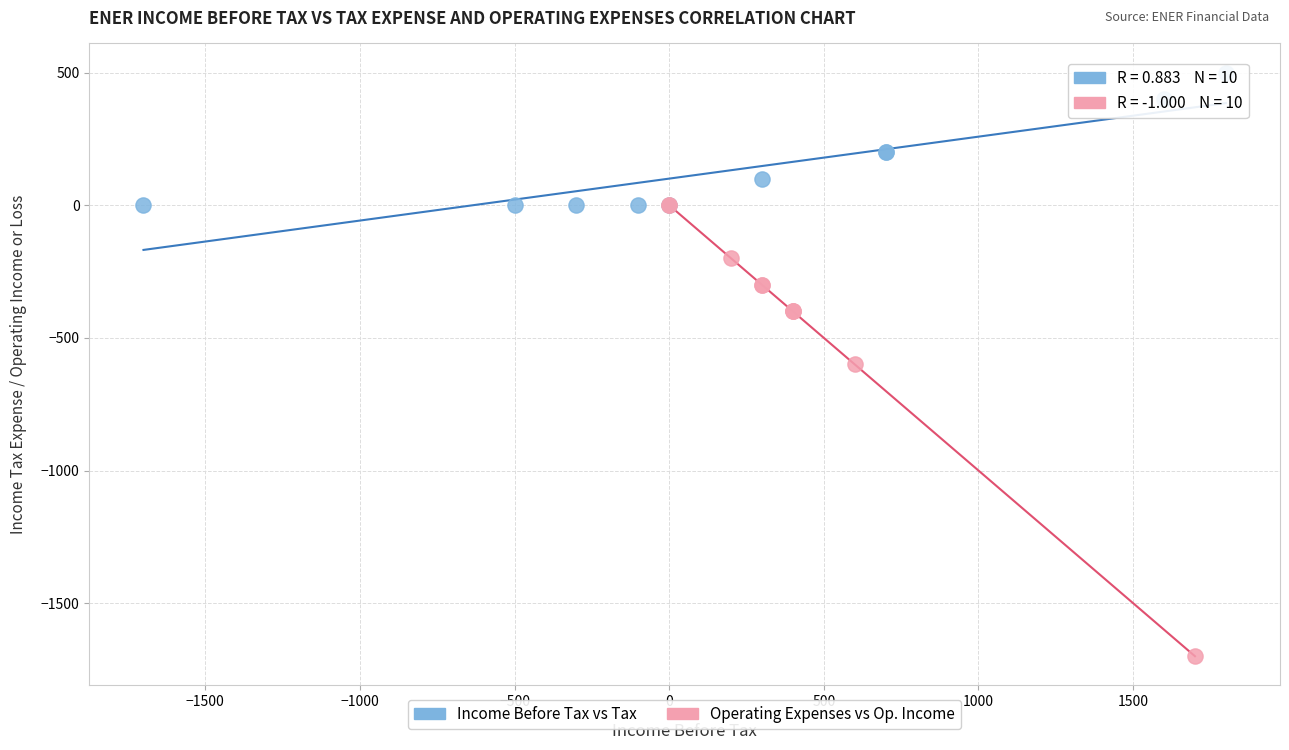

What are all the series names shown in the legend?

Income Before Tax vs Tax, Operating Expenses vs Op. Income